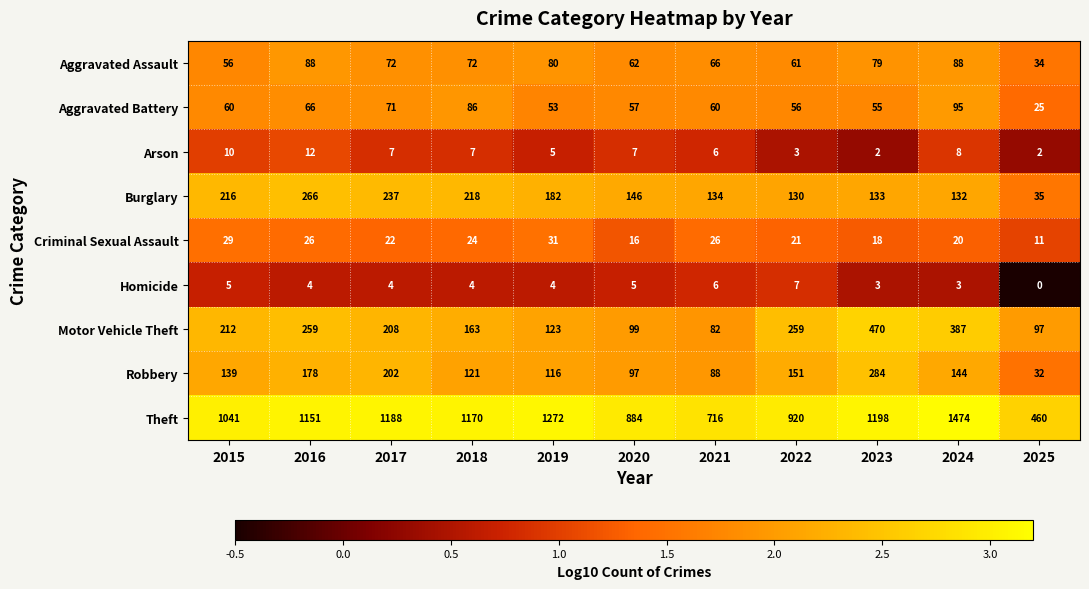

What is the sum of all Robbery values?

1552